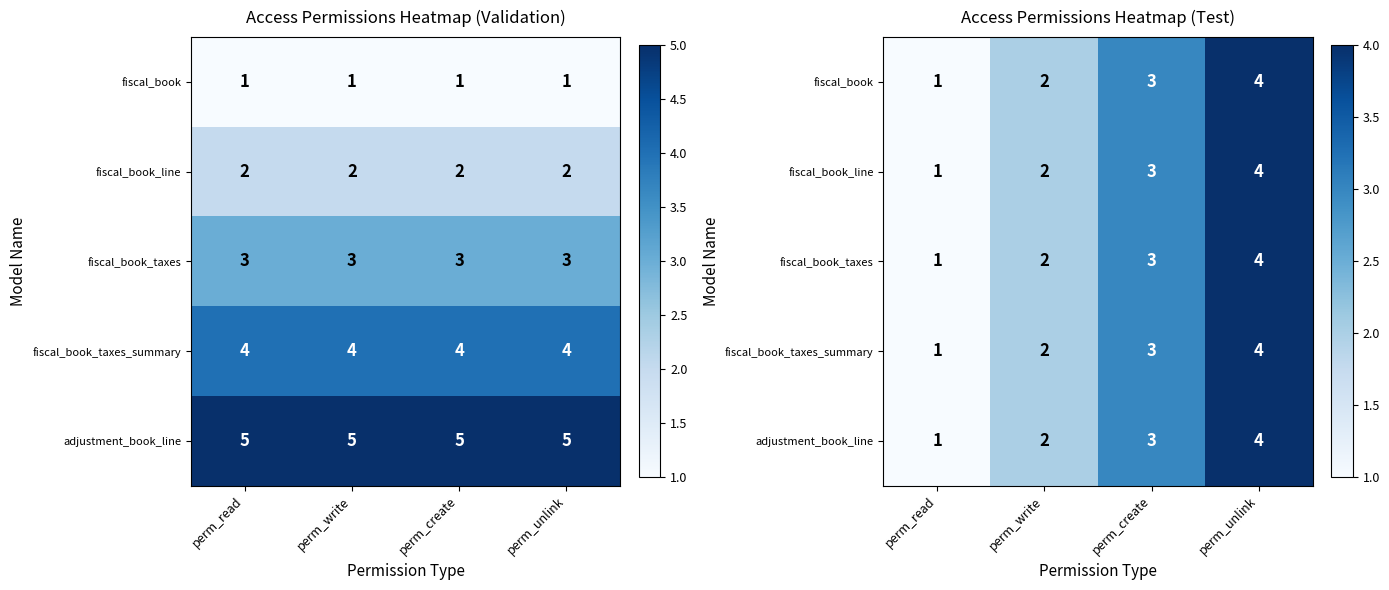

What value does the fiscal_book_line series have at perm_write?

2